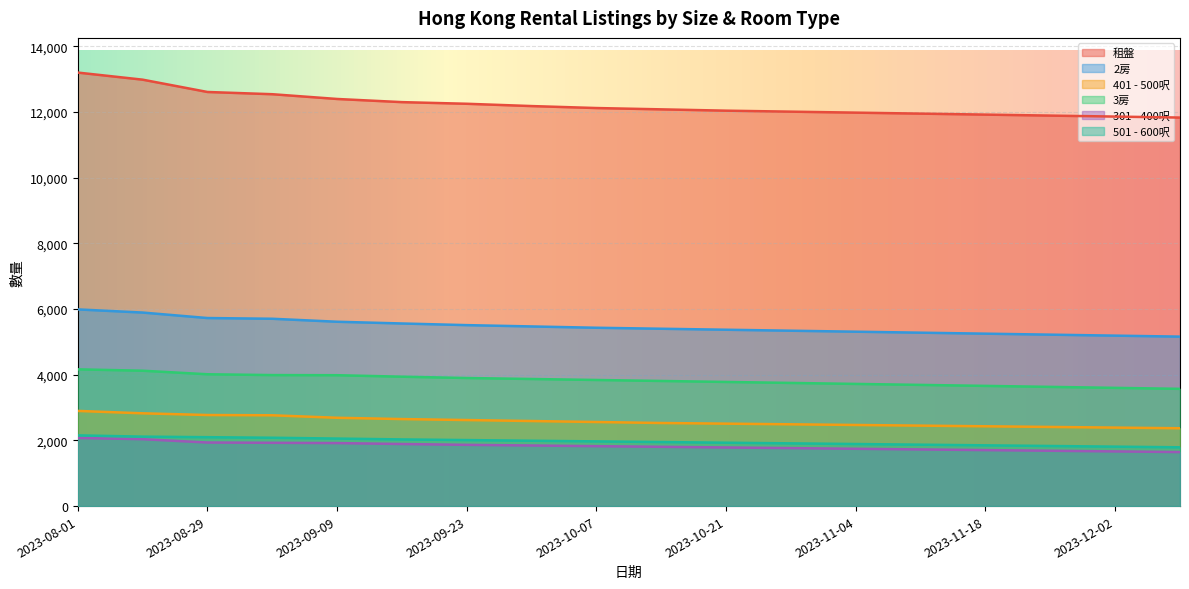

What are all the series names shown in the legend?

租盤, 2房, 401 - 500呎, 3房, 301 - 400呎, 501 - 600呎